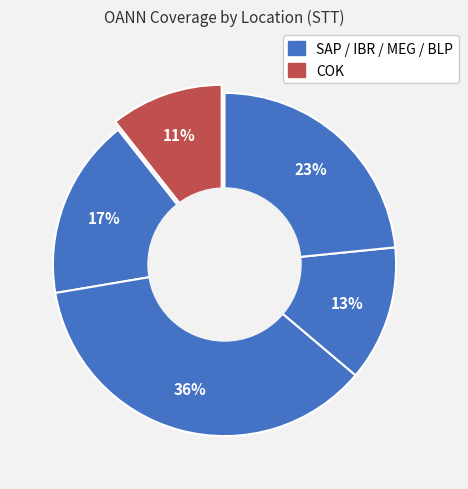

To the nearest percent, what portion does MEG represent?

36%